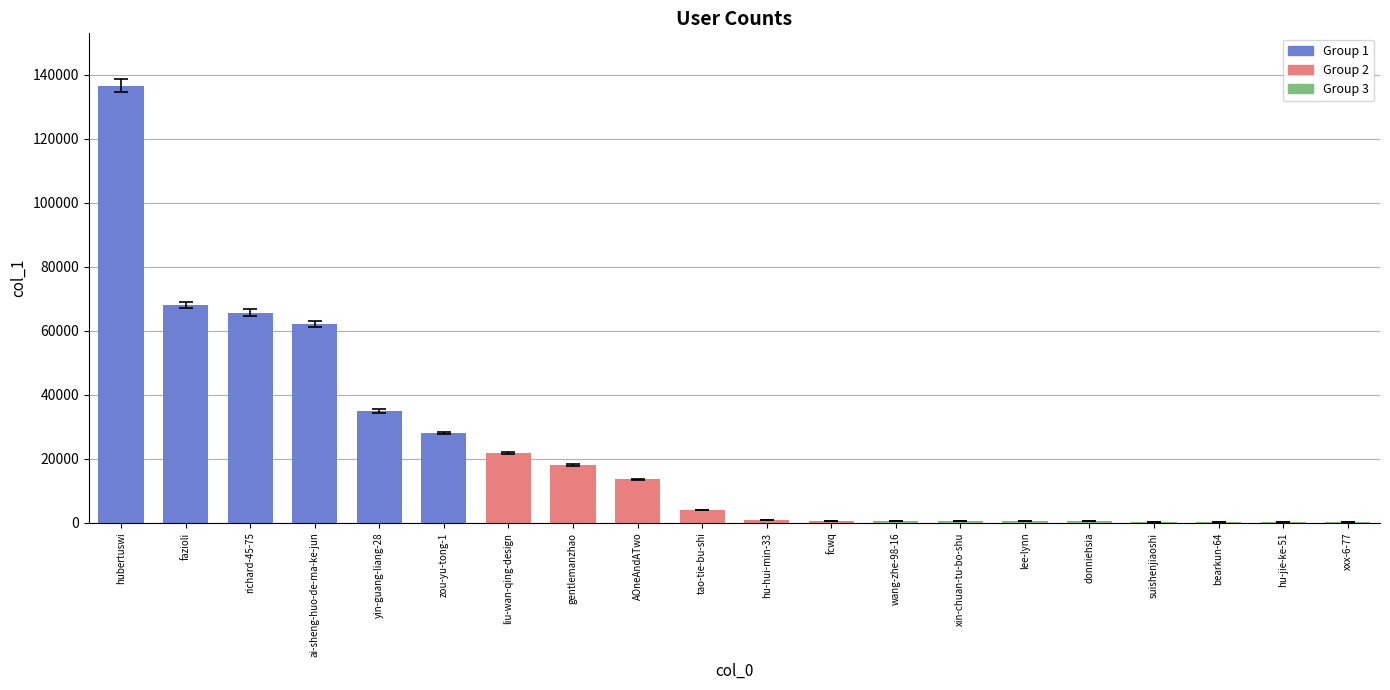

Is it true that the value at AOneAndATwo is 6104?

False